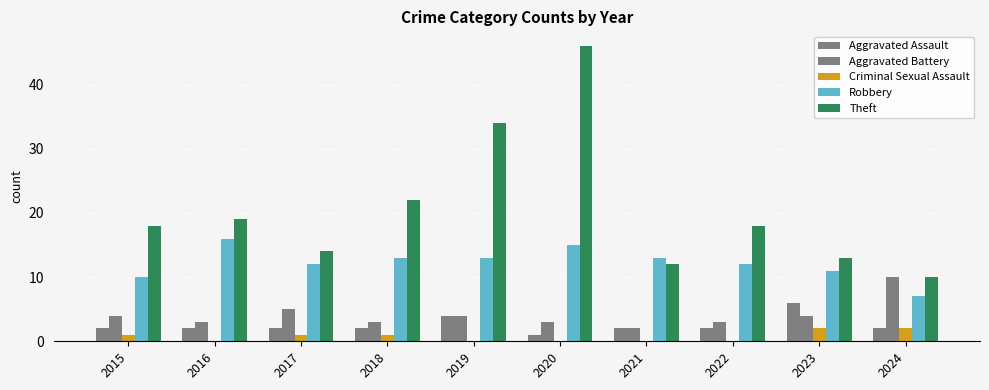

Which series has the largest range (max minus min)?

Theft